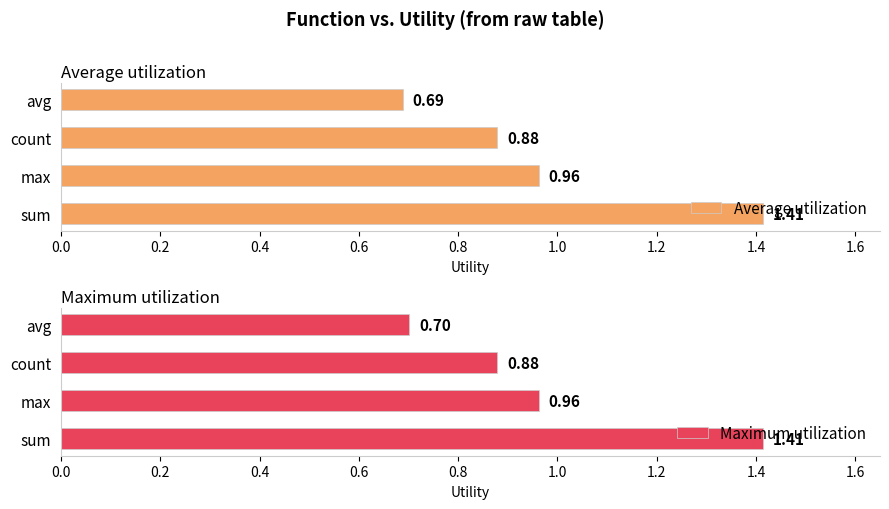

What is the sum of all Maximum utilization values?

4.0